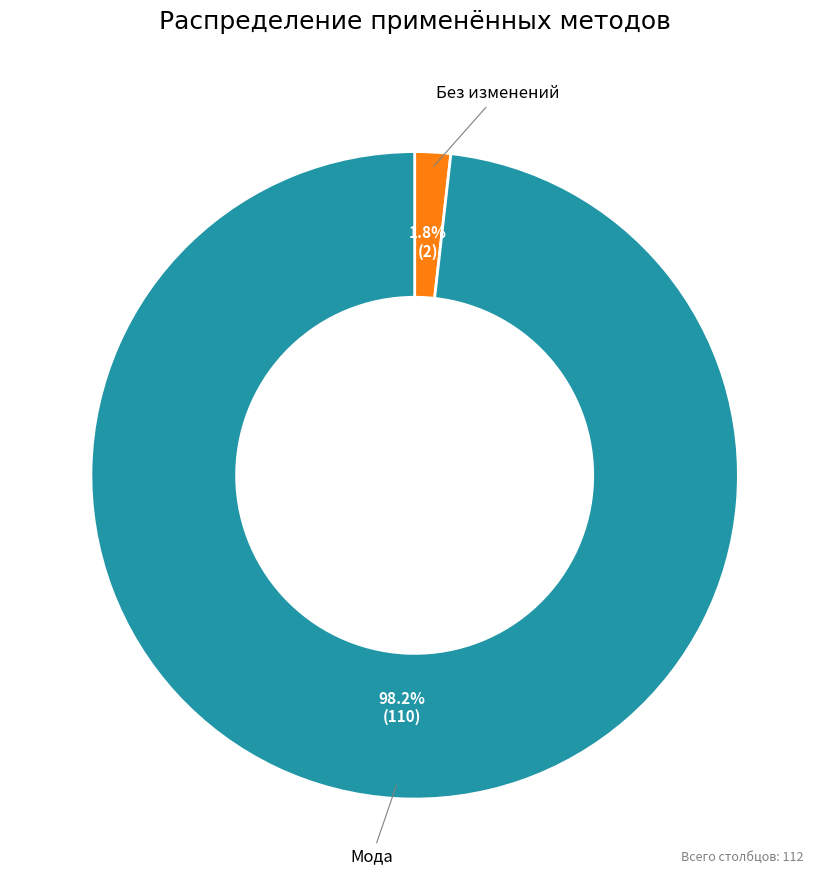

What is the total percentage of Без изменений and Мода?

100.0%